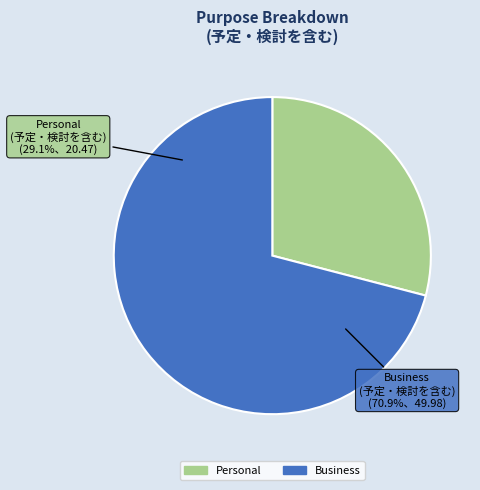

How many segments does this pie chart have?

2